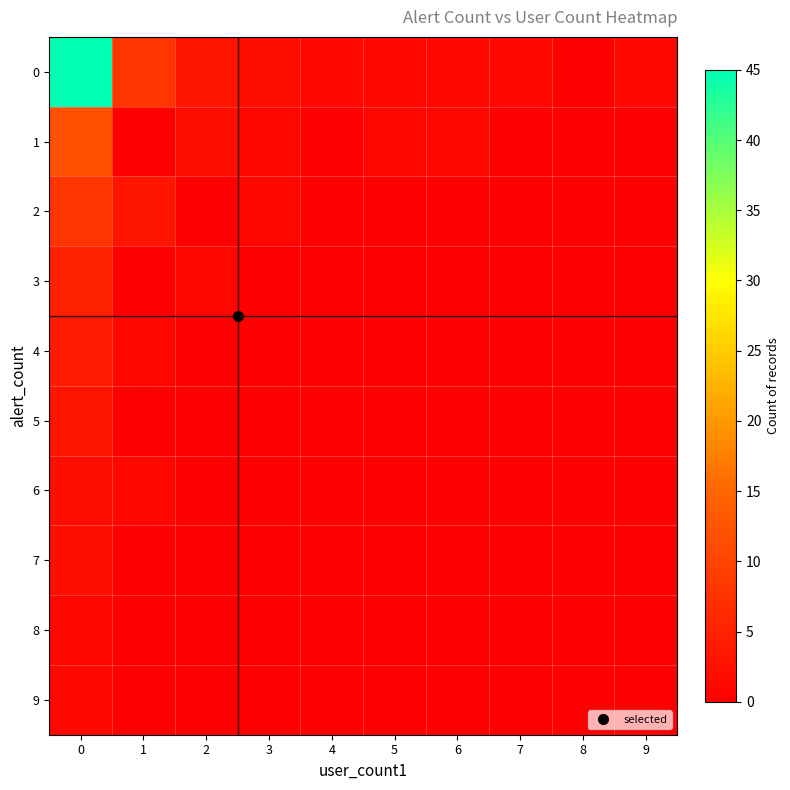

Reading left to right, list all the values displayed in this chart.

0: 0=45	1=8	2=3	3=2	4=1	5=1	6=1	7=1	8=0	9=1
1: 0=12	1=0	2=2	3=1	4=0	5=1	6=1	7=0	8=0	9=0
2: 0=8	1=3	2=0	3=1	4=0	5=0	6=0	7=0	8=0	9=0
3: 0=5	1=0	2=1	3=0	4=0	5=0	6=0	7=0	8=0	9=0
4: 0=4	1=1	2=0	3=0	4=0	5=0	6=0	7=0	8=0	9=0
5: 0=3	1=0	2=0	3=0	4=0	5=0	6=0	7=0	8=0	9=0
6: 0=2	1=1	2=0	3=0	4=0	5=0	6=0	7=0	8=0	9=0
7: 0=2	1=0	2=0	3=0	4=0	5=0	6=0	7=0	8=0	9=0
8: 0=1	1=0	2=0	3=0	4=0	5=0	6=0	7=0	8=0	9=0
9: 0=1	1=0	2=0	3=0	4=0	5=0	6=0	7=0	8=0	9=0